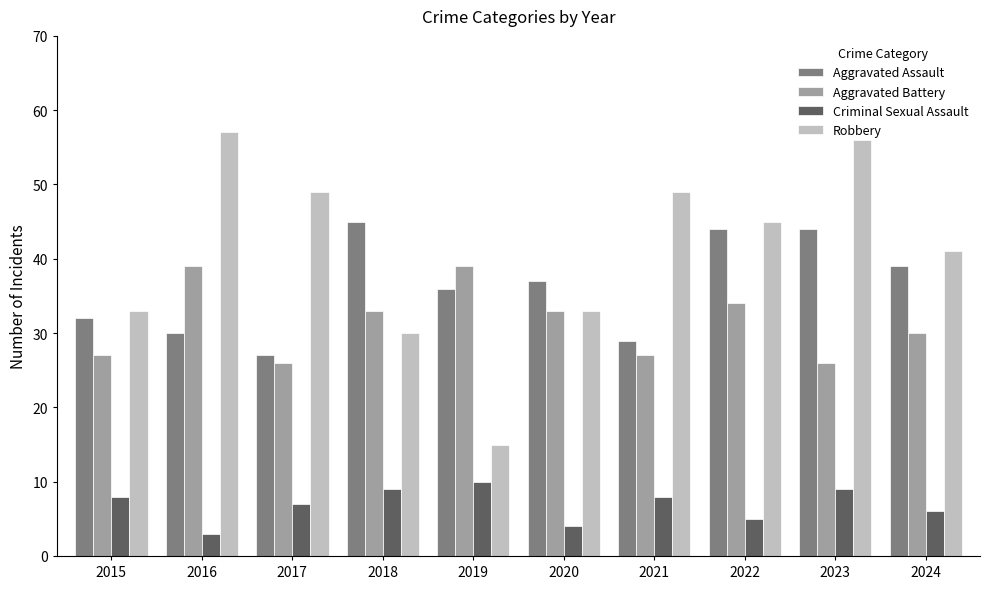

What value does the Robbery series have at 2016?

57